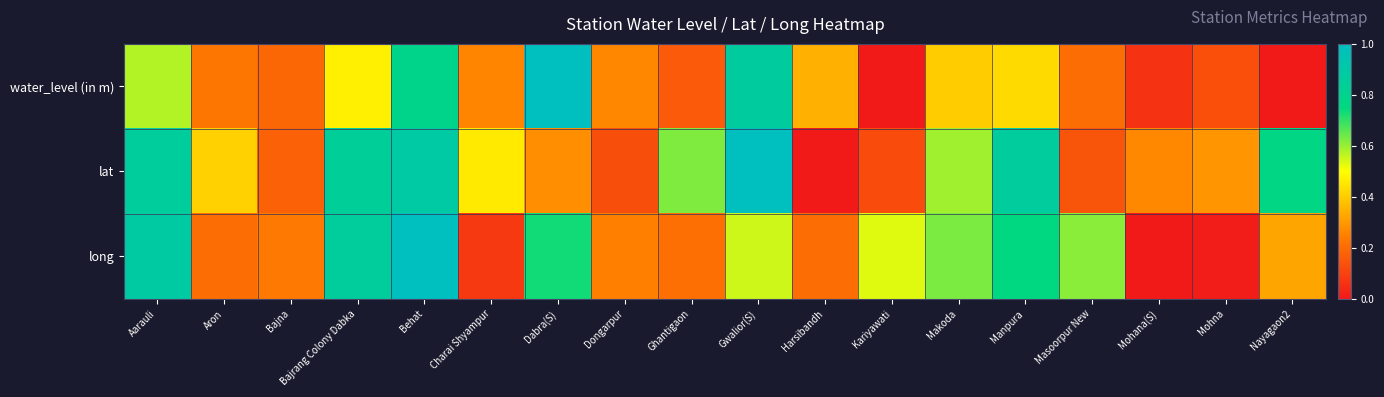

At which category is the sum across all series the highest?

Behat